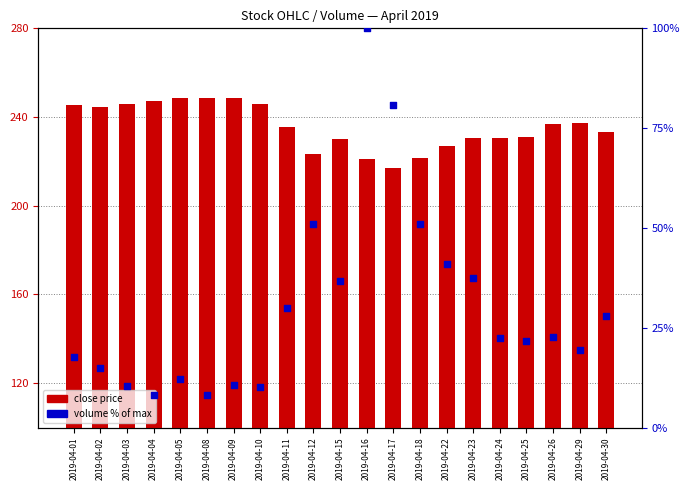

Which series has the largest total across all categories?

close price